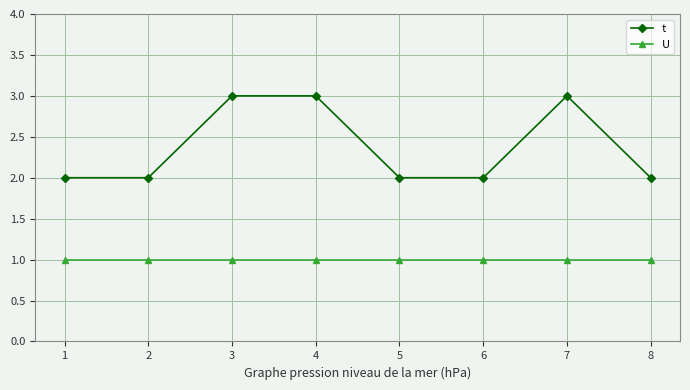

Reading right to left, transcribe all the data shown in this chart.

t: 2	3	2	2	3	3	2	2
U: 1	1	1	1	1	1	1	1